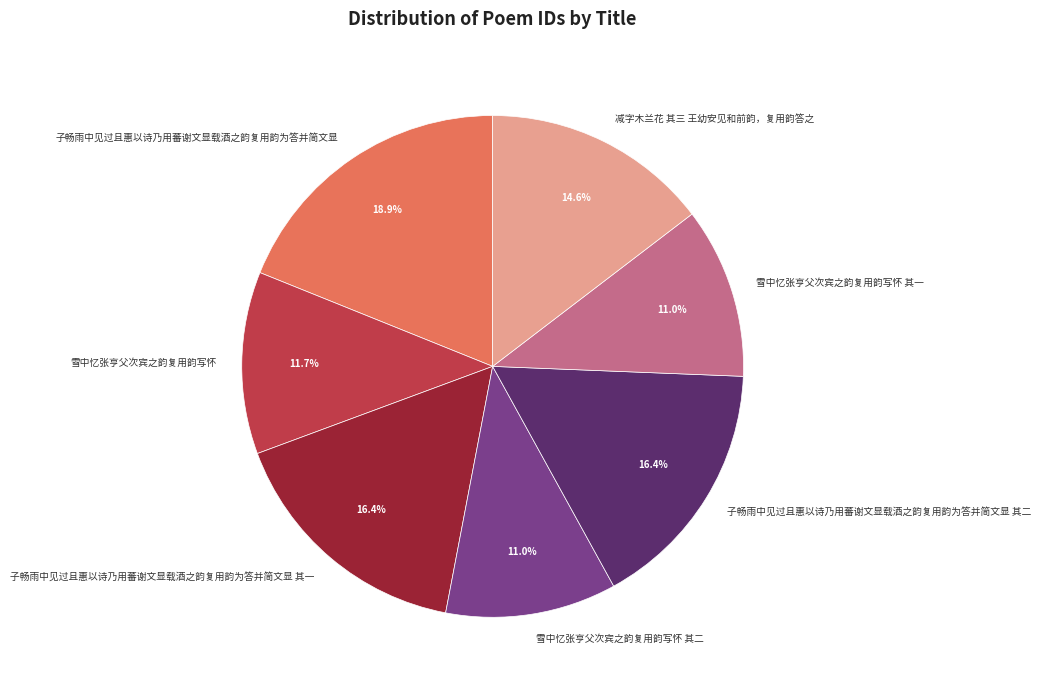

How many segments does this pie chart have?

7